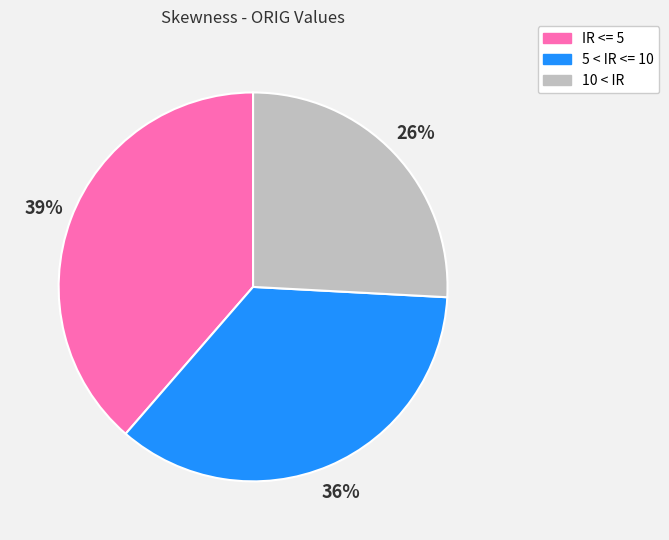

The IR <= 5 slice represents 39% of the pie. True or false?

True